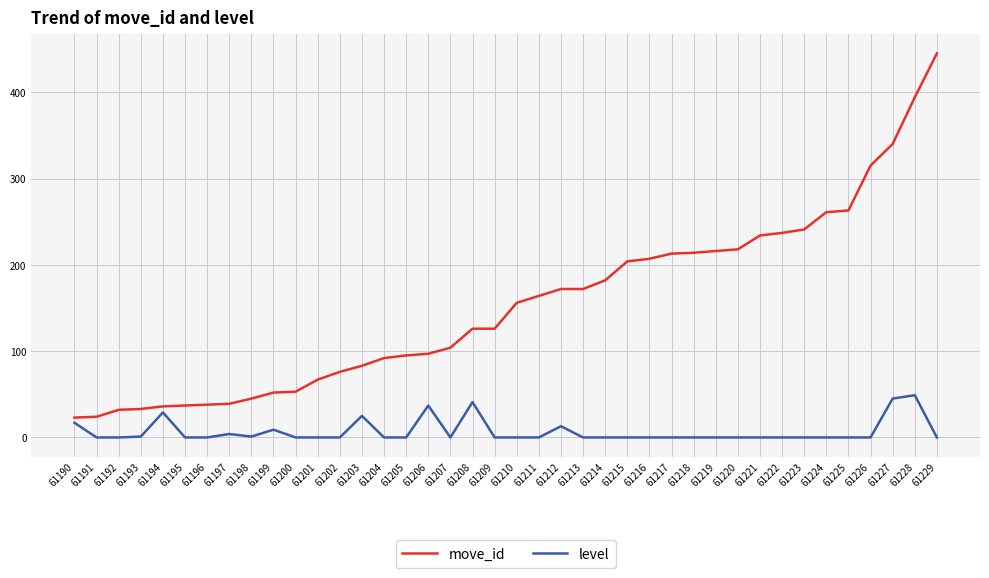

What is the maximum value shown in the chart?

445